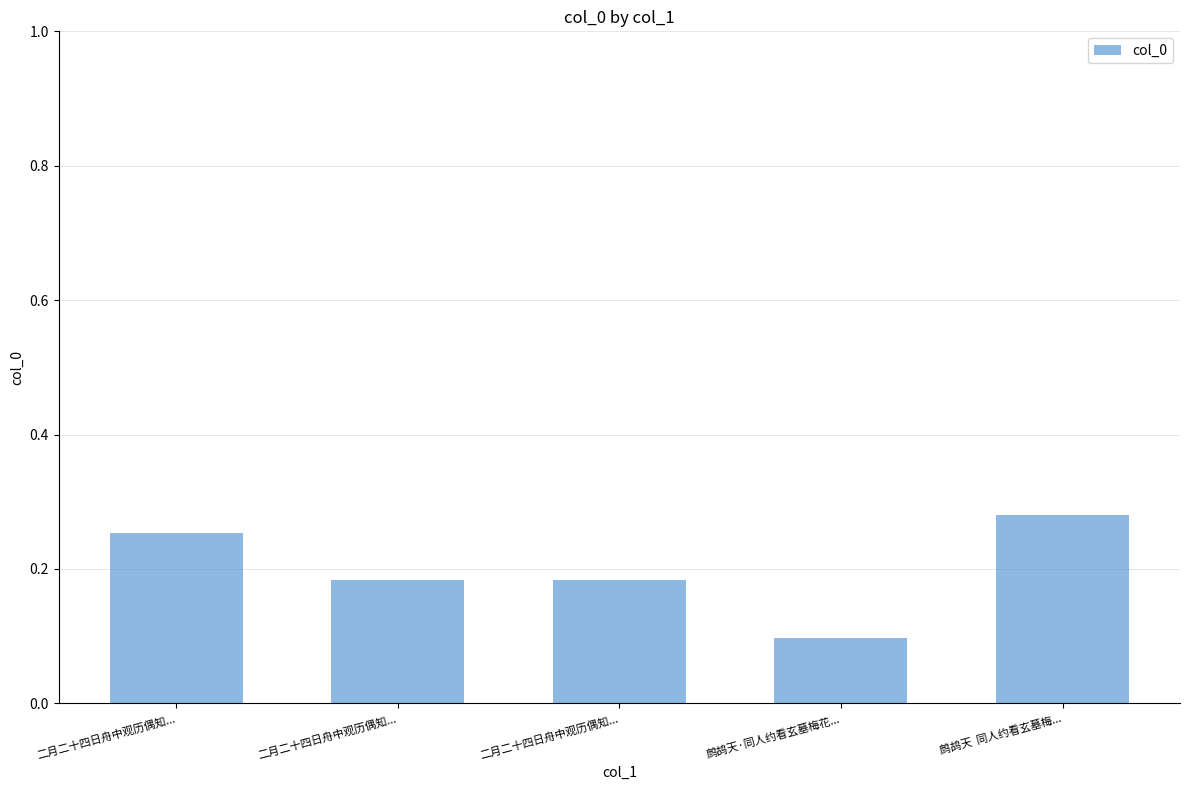

At which category does the chart reach its minimum across all series?

鹧鸪天·同人约看玄墓梅花...